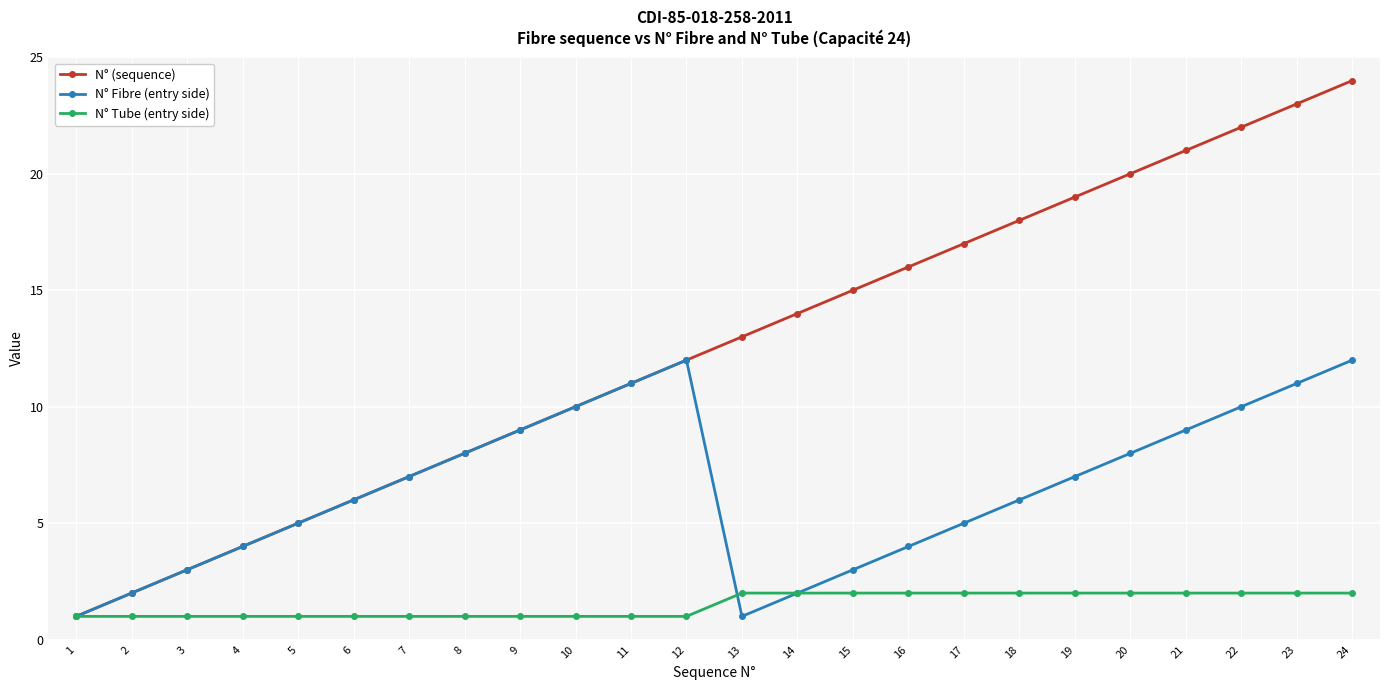

Rank the series by their maximum value, from highest to lowest.

N° (sequence), N° Fibre (entry side), N° Tube (entry side)